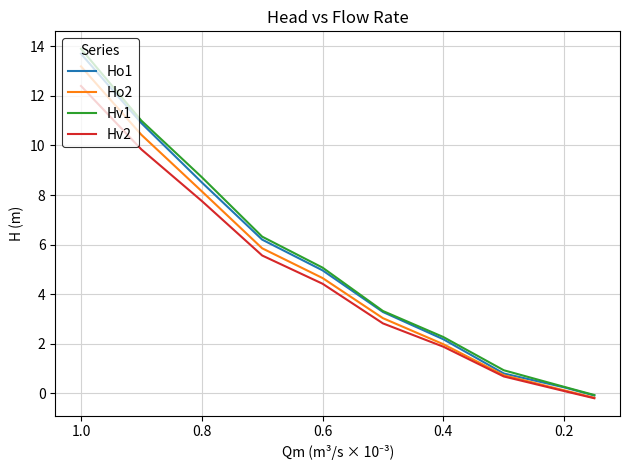

The Ho2 series shows 1.2 at 7. True or false?

False